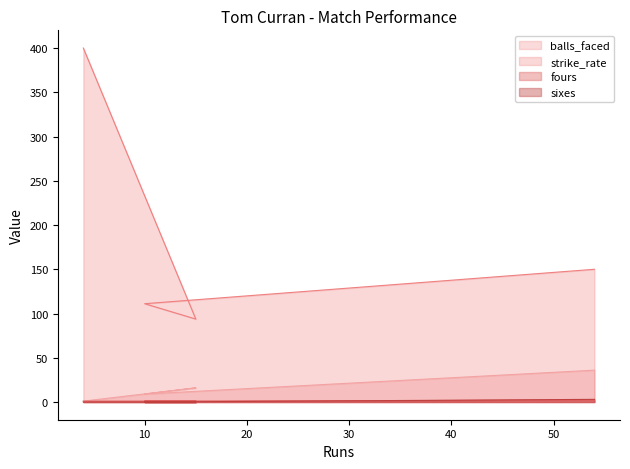

Which has a higher value, 15 or 4?

15